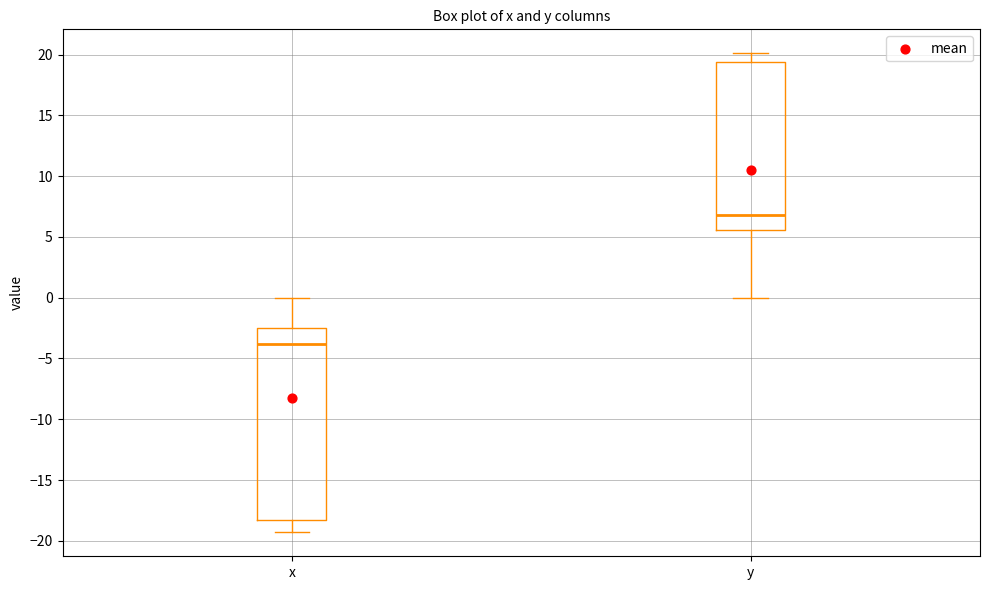

Comparing the boxes themselves (not the whiskers), which one is the tallest?

x